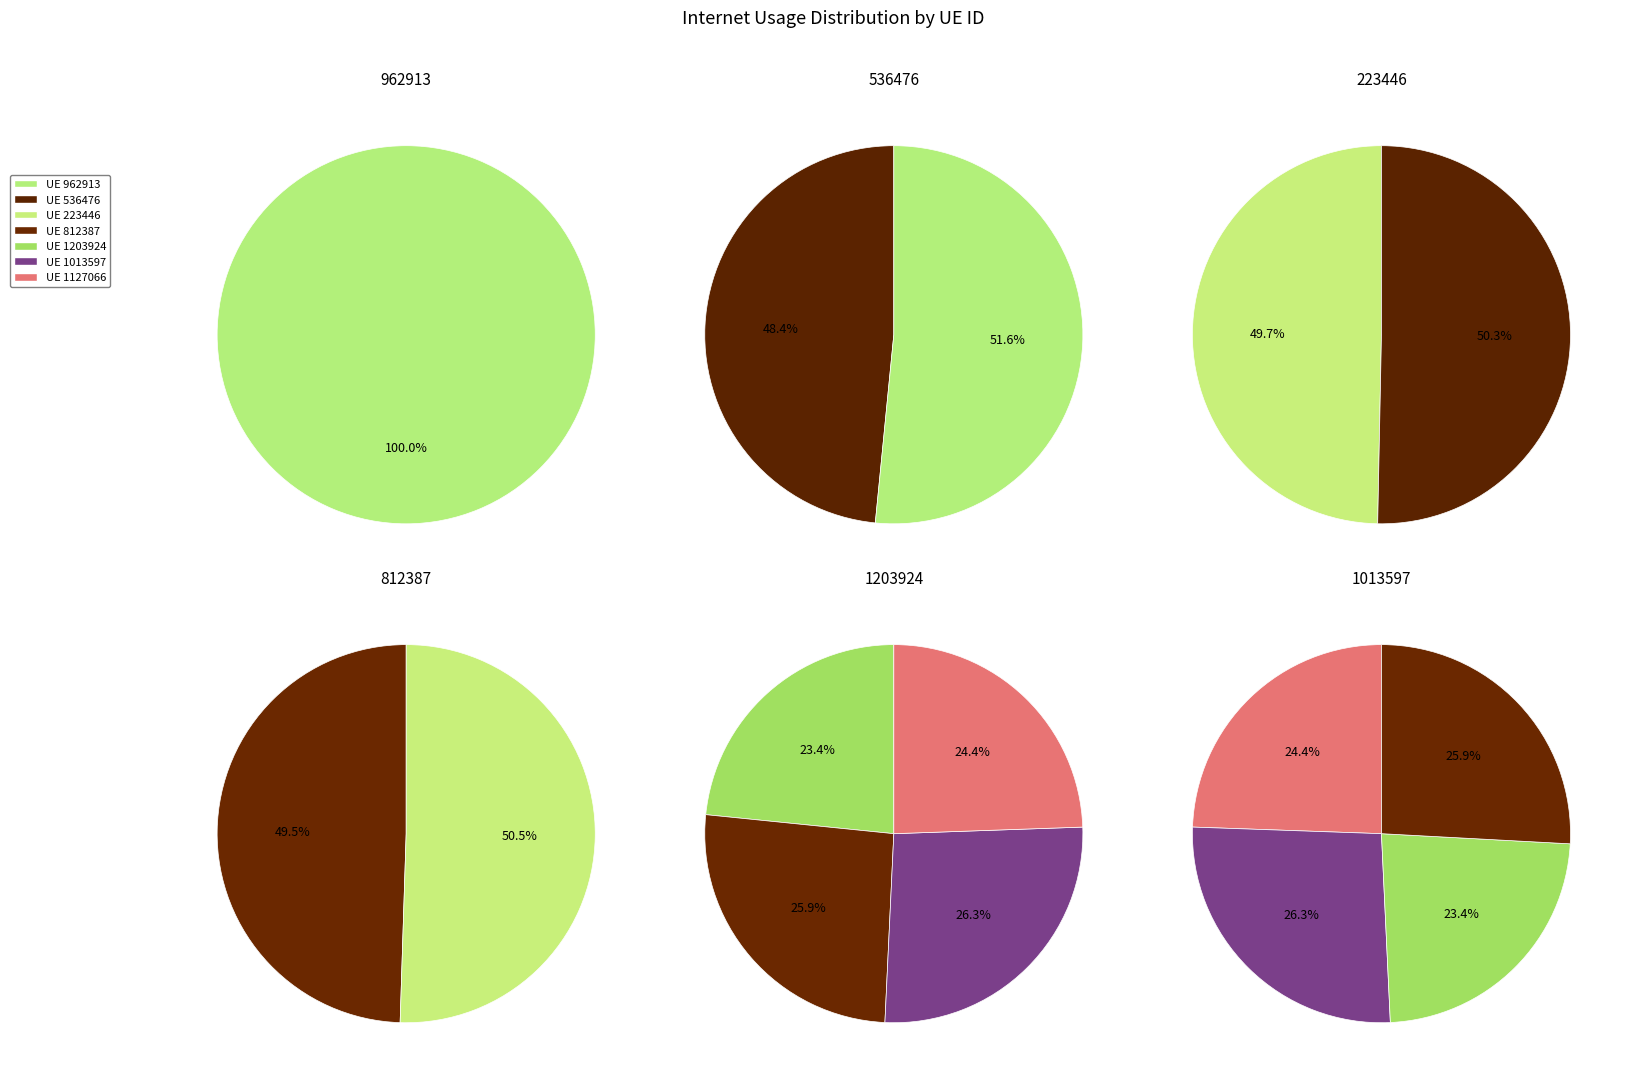

The 812387 slice represents 23% of the pie. True or false?

False